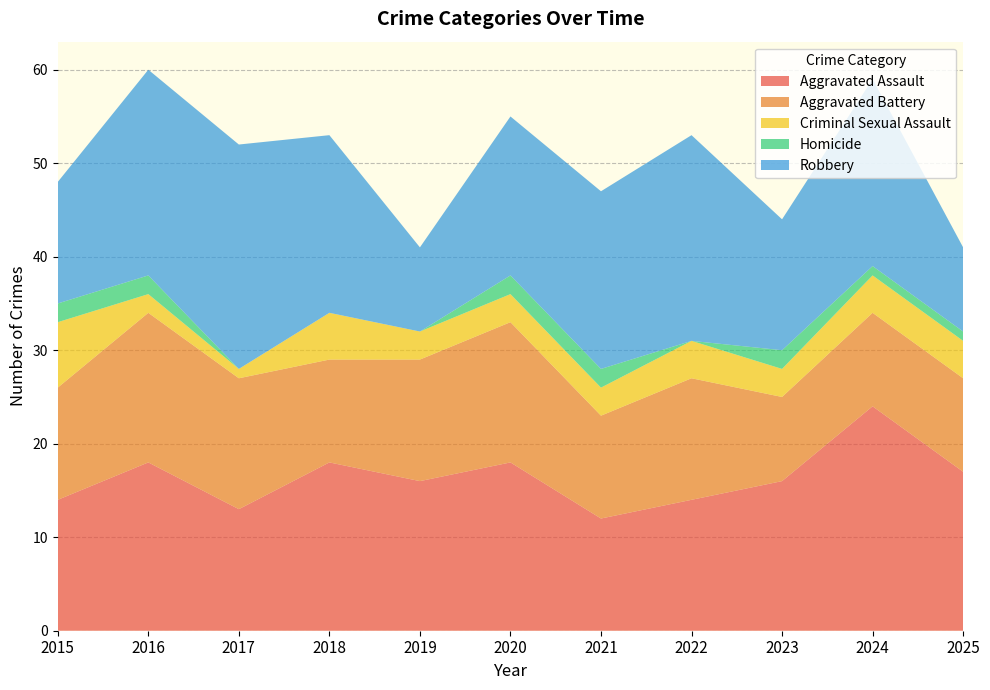

Reading left to right, list all the values displayed in this chart.

Aggravated Assault: 14	18	13	18	16	18	12	14	16	24	17
Aggravated Battery: 12	16	14	11	13	15	11	13	9	10	10
Criminal Sexual Assault: 7	2	1	5	3	3	3	4	3	4	4
Homicide: 2	2	0	0	0	2	2	0	2	1	1
Robbery: 13	22	24	19	9	17	19	22	14	20	9